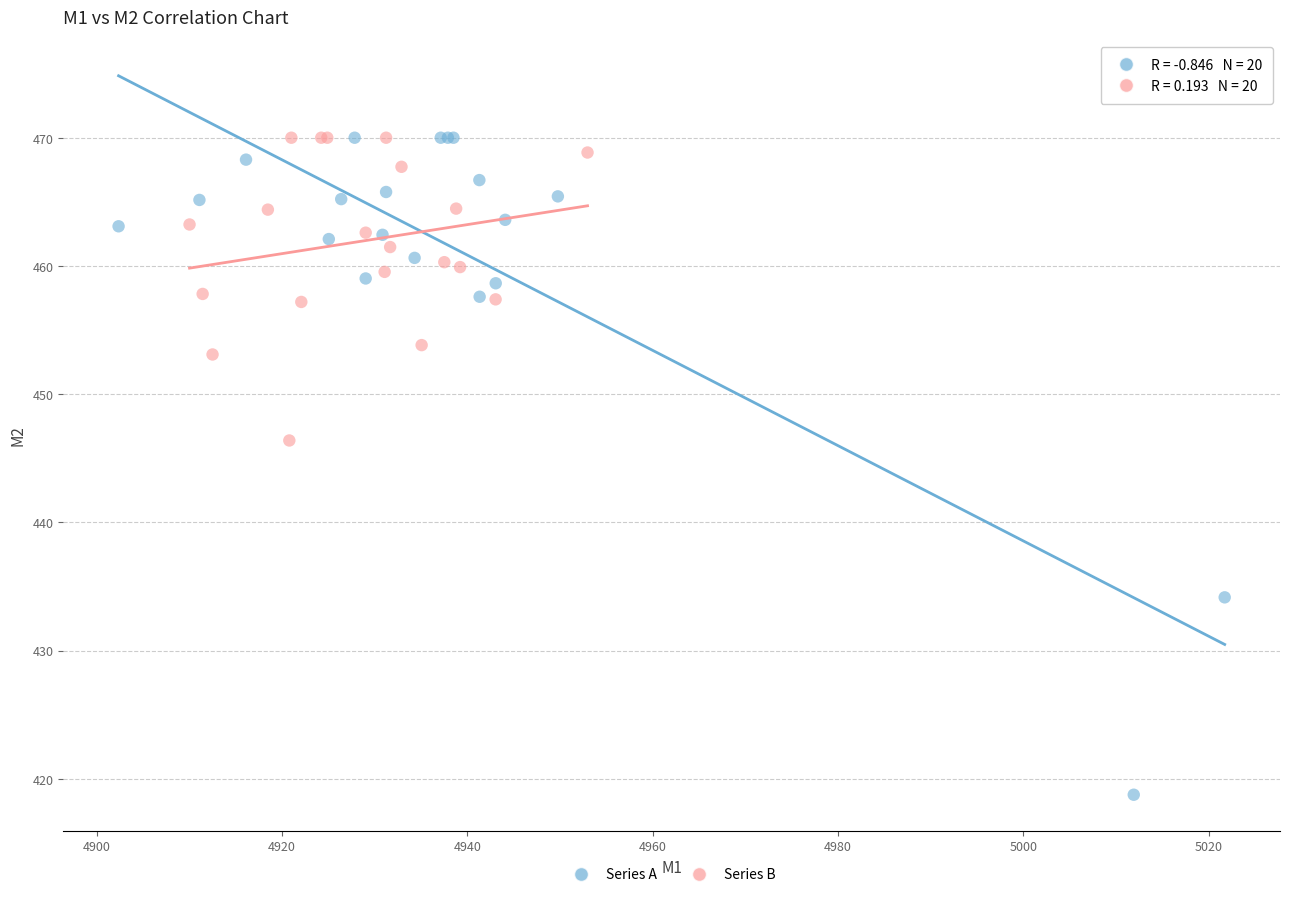

Which series has the largest Y range (max minus min)?

Series A